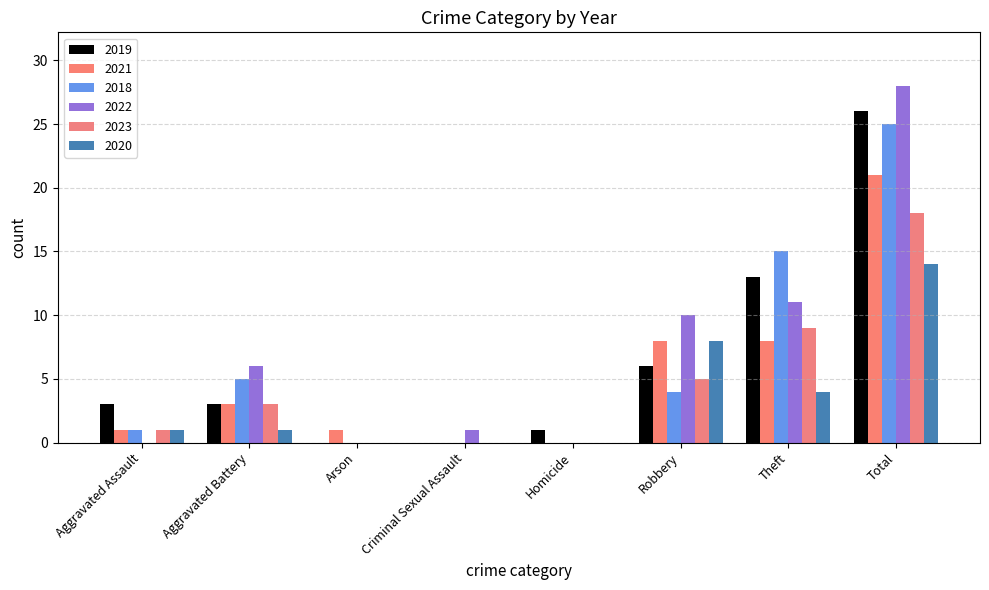

How many categories are shown in the chart?

8